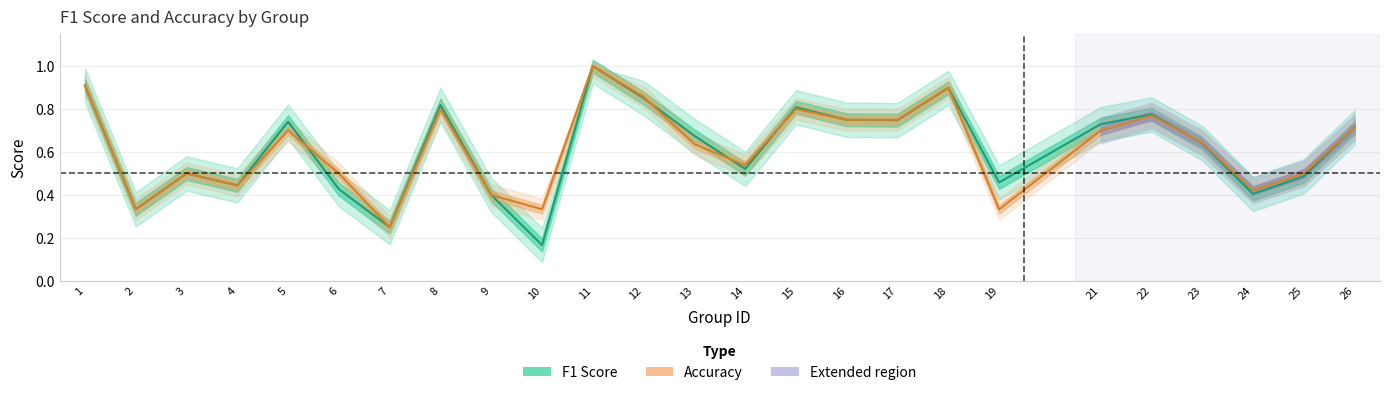

How many interior local peaks does the f1 series have?

7